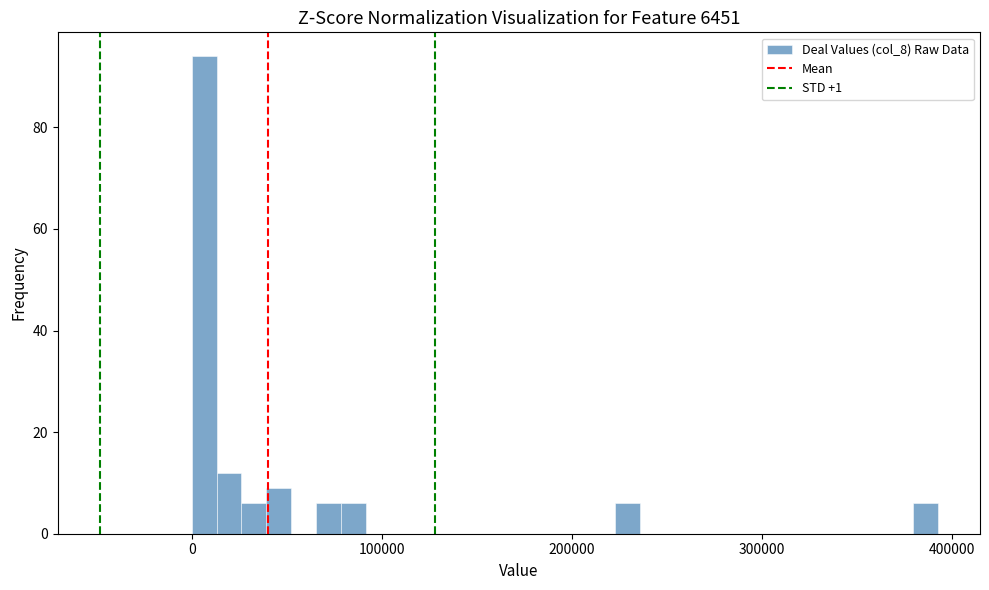

Around what value on the x-axis is the tallest bar? Give the approximate position of its centre, as read against the axis.

10000